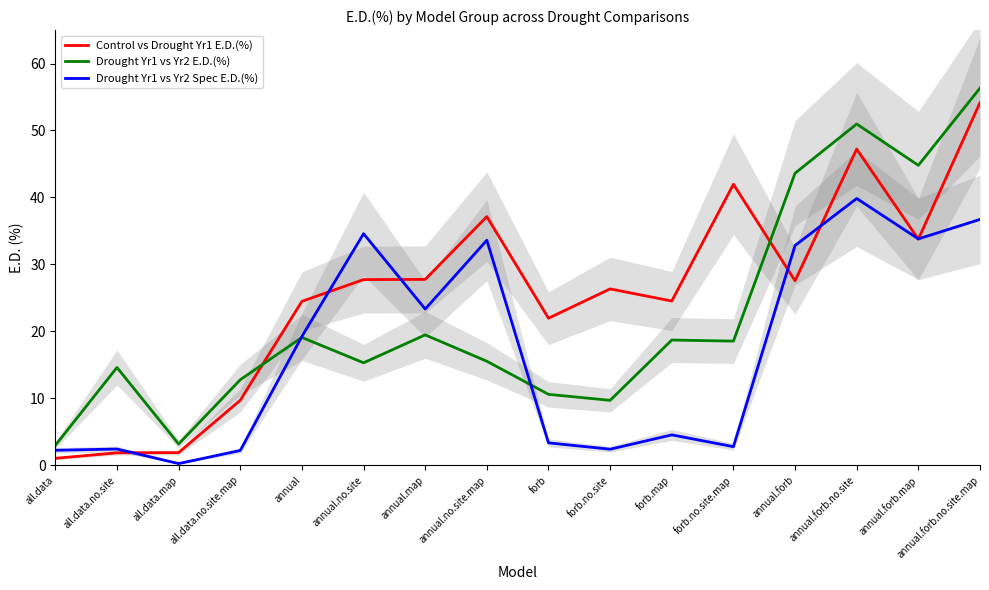

List the series in order of their overall mean, highest first.

Control vs Drought Yr1 E.D.(%), Drought Yr1 vs Yr2 E.D.(%), Drought Yr1 vs Yr2 Spec E.D.(%)